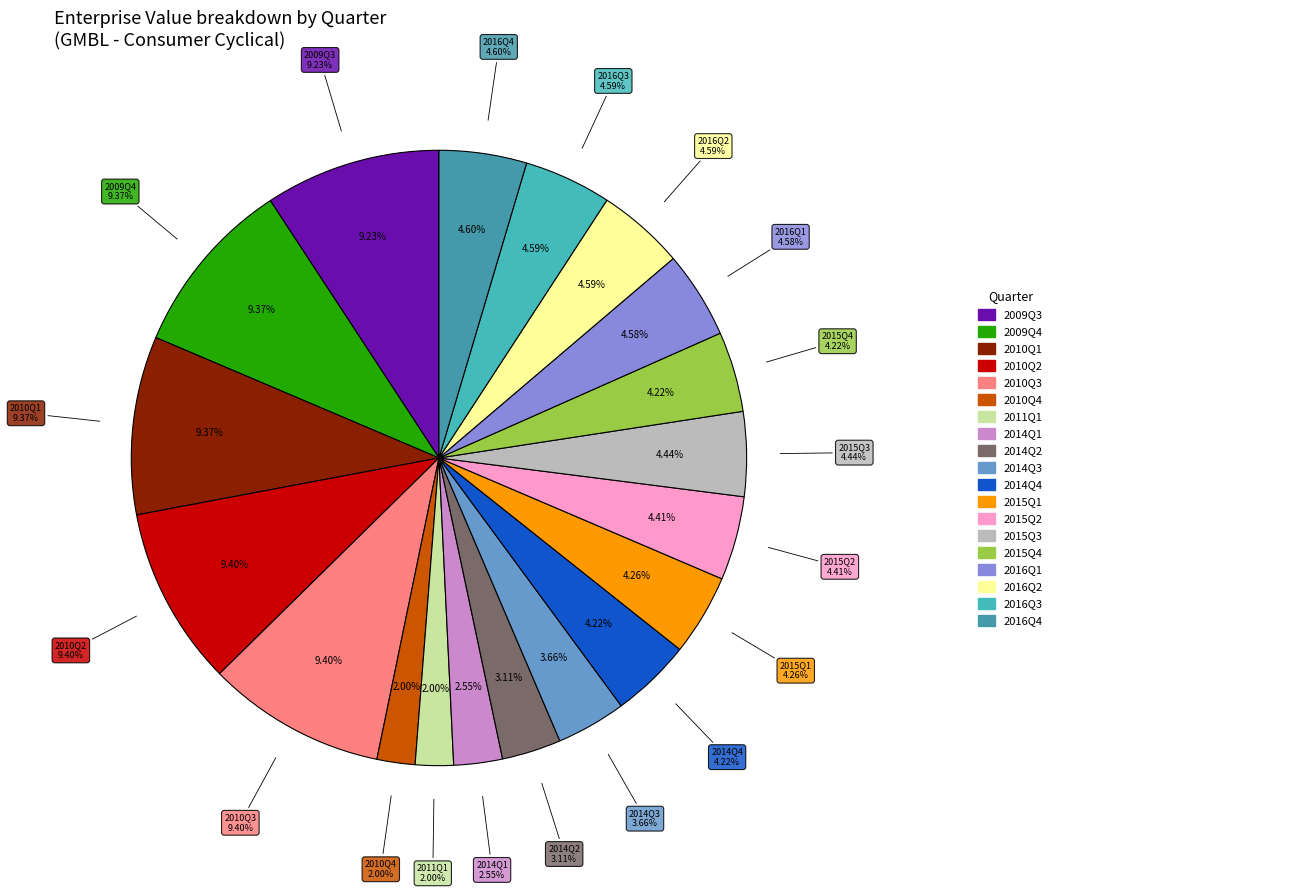

Which category has the smallest portion of the pie?

2011Q1